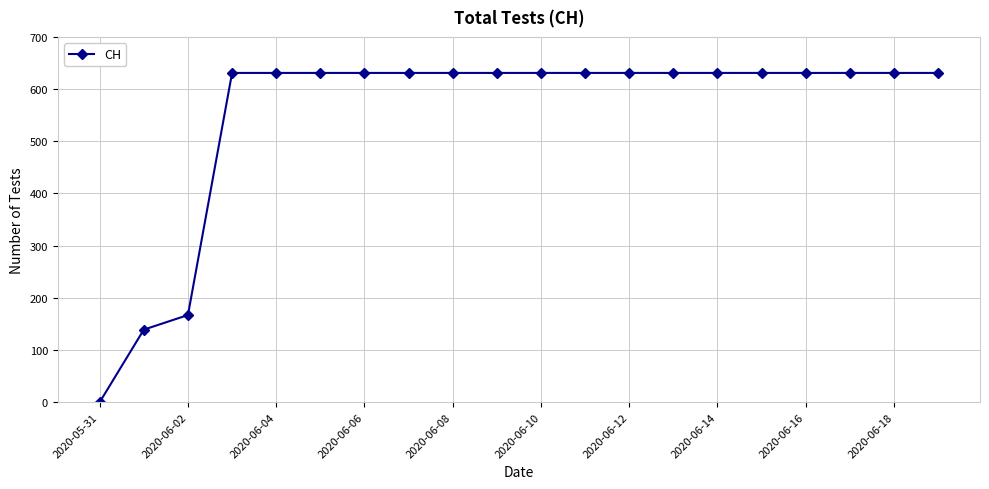

What is the greatest value displayed?

631